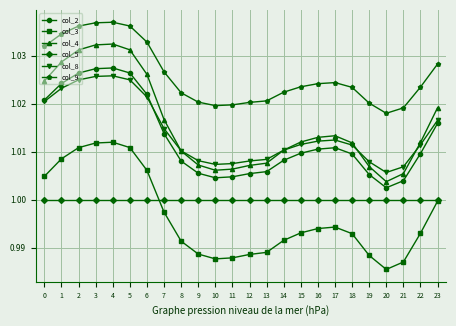

How many data points does each series have?

24